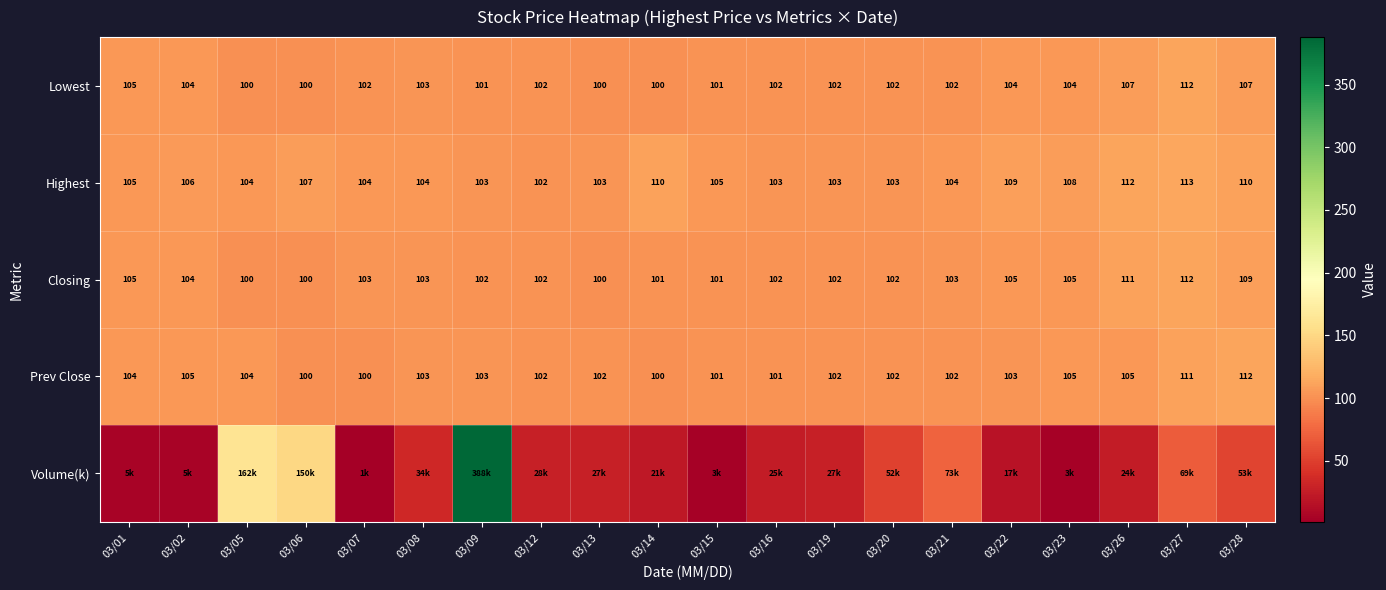

Where does the Closing series first go above 103?

03/01